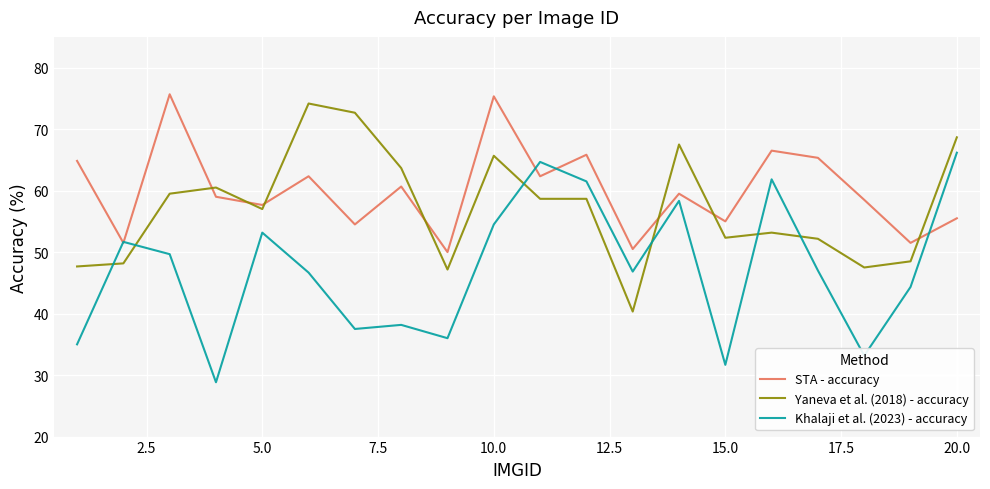

Which series has the widest spread of values?

Khalaji et al. (2023) - accuracy